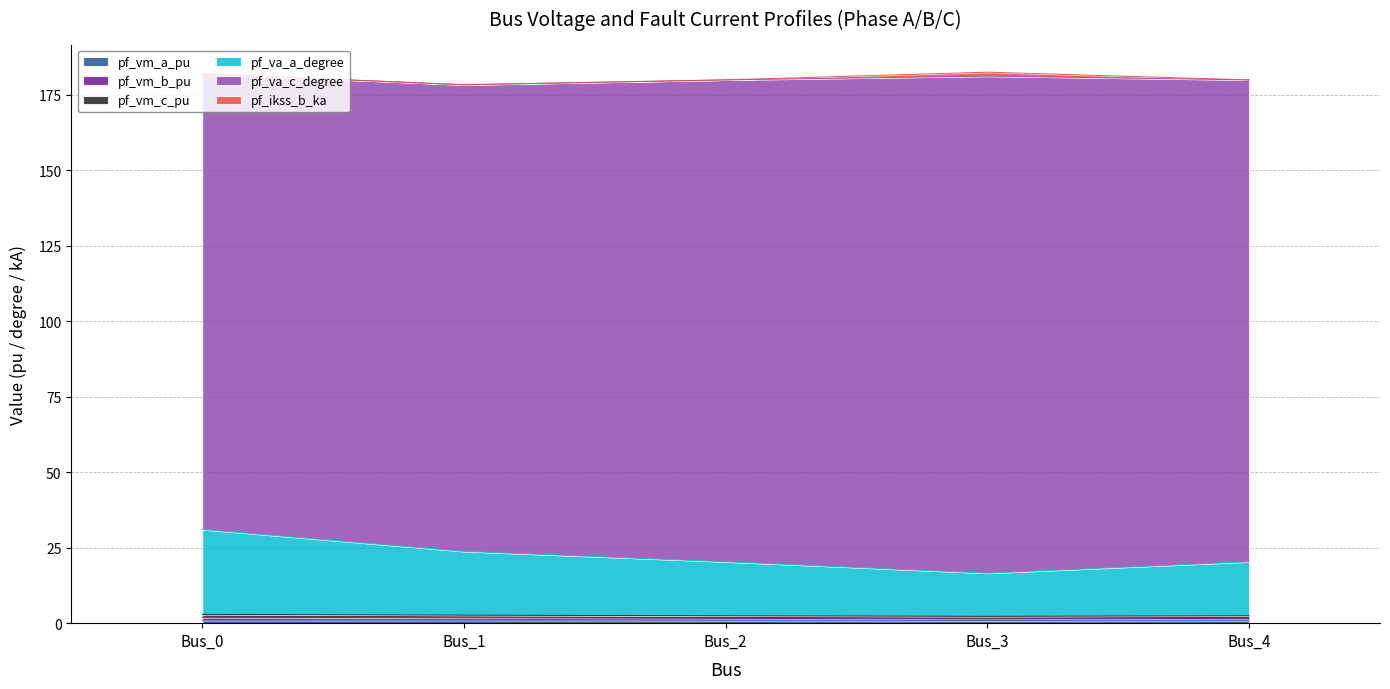

In pf_vm_a_pu, how many points are higher than both neighbors (excluding endpoints)?

1